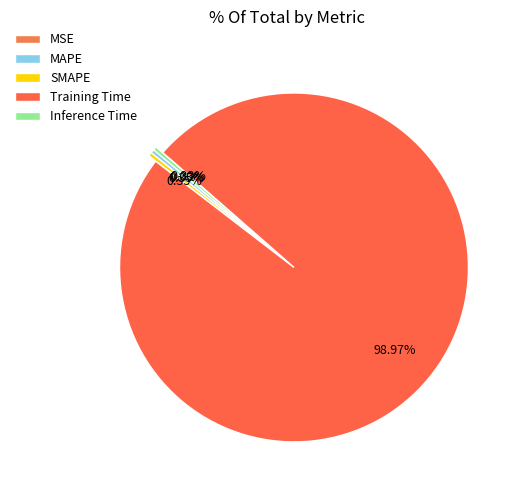

Combined, do SMAPE and Inference Time account for over 50%?

No